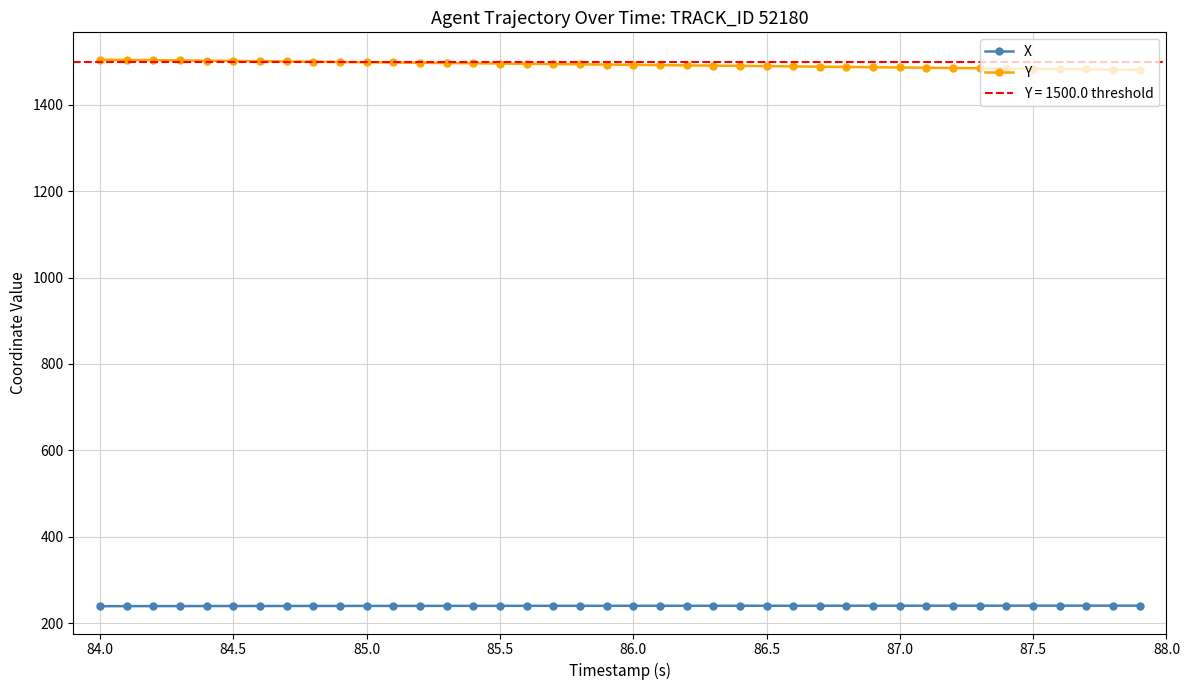

What is the maximum value for Y?

1504.8